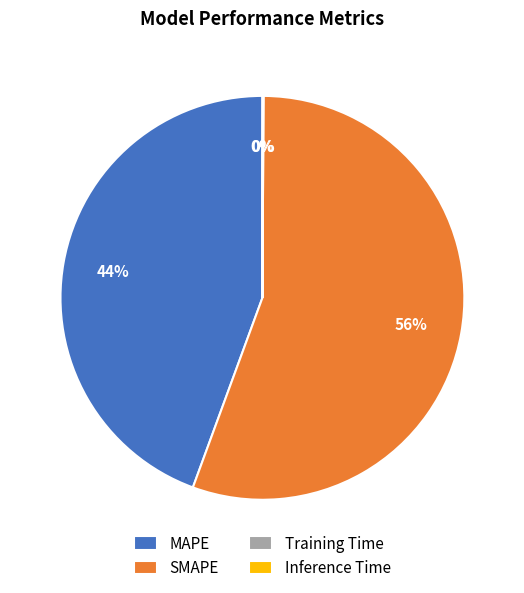

To the nearest percent, what portion does MAPE represent?

44%